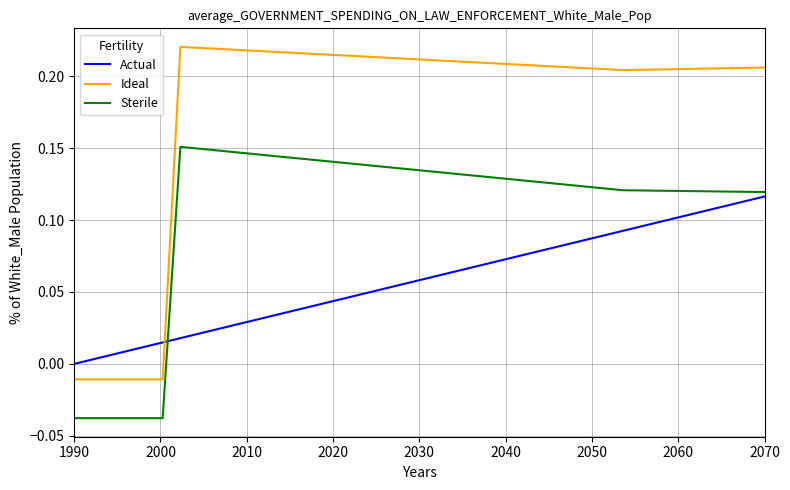

Rank the series by their average value, from highest to lowest.

Ideal, Sterile, Actual